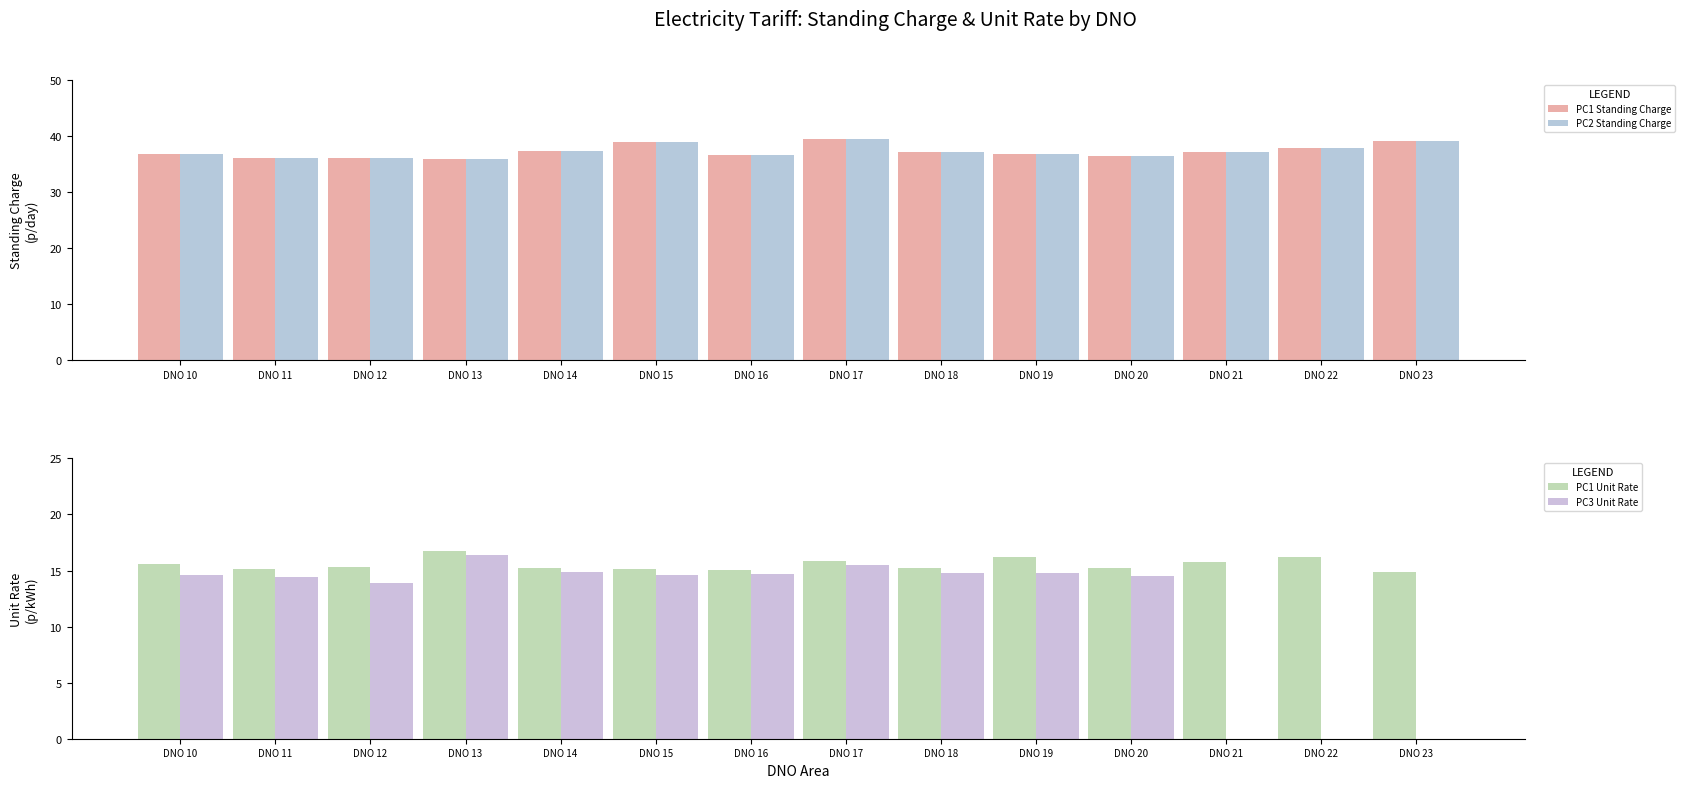

Reading left to right, extract all data points from this chart.

PC1 Standing Charge: DNO 10=36.7	DNO 11=36.1	DNO 12=36.1	DNO 13=35.9	DNO 14=37.4	DNO 15=38.9	DNO 16=36.7	DNO 17=39.5	DNO 18=37.1	DNO 19=36.8	DNO 20=36.4	DNO 21=37.1	DNO 22=37.8	DNO 23=39.1
PC2 Standing Charge: DNO 10=36.7	DNO 11=36.1	DNO 12=36.1	DNO 13=35.9	DNO 14=37.4	DNO 15=38.9	DNO 16=36.7	DNO 17=39.5	DNO 18=37.1	DNO 19=36.8	DNO 20=36.4	DNO 21=37.1	DNO 22=37.8	DNO 23=39.1
PC1 Unit Rate: DNO 10=15.6	DNO 11=15.1	DNO 12=15.3	DNO 13=16.7	DNO 14=15.3	DNO 15=15.1	DNO 16=15.1	DNO 17=15.8	DNO 18=15.2	DNO 19=16.2	DNO 20=15.3	DNO 21=15.8	DNO 22=16.2	DNO 23=14.9
PC3 Unit Rate: DNO 10=14.6	DNO 11=14.4	DNO 12=13.9	DNO 13=16.4	DNO 14=14.9	DNO 15=14.6	DNO 16=14.7	DNO 17=15.5	DNO 18=14.8	DNO 19=14.8	DNO 20=14.5	DNO 21=0.0	DNO 22=0.0	DNO 23=0.0